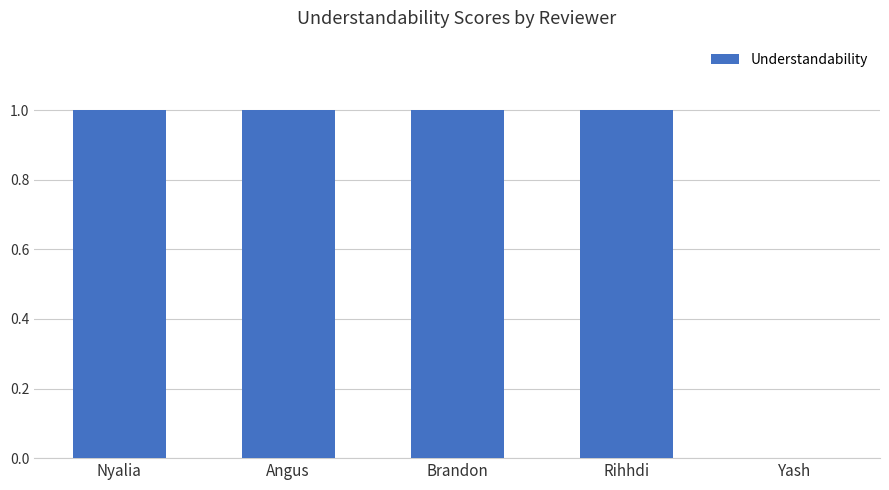

The chart shows a value of 2 at Nyalia. True or false?

False